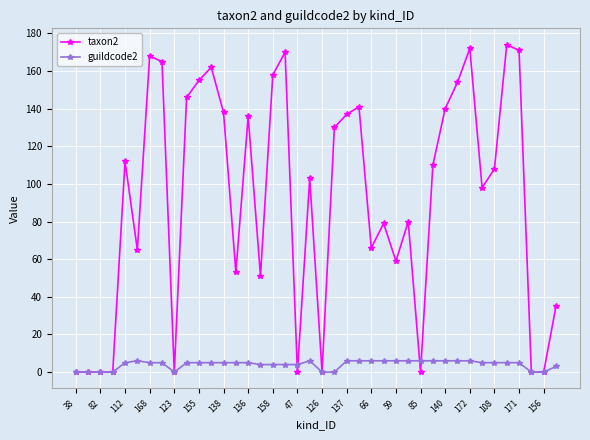

Rank the series by their maximum value, from lowest to highest.

guildcode2, taxon2